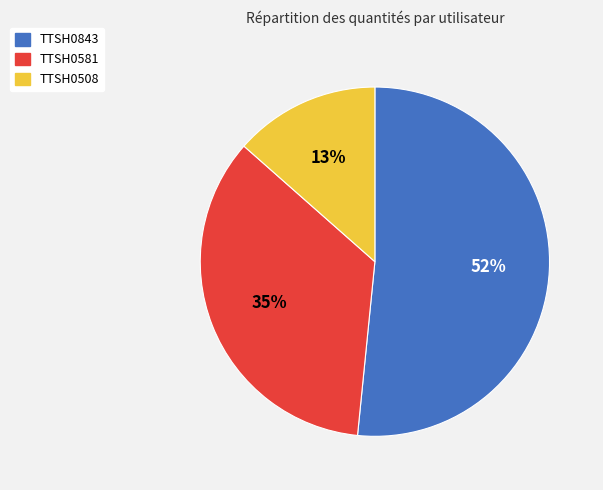

Is there any slice that represents more than half of the pie?

Yes